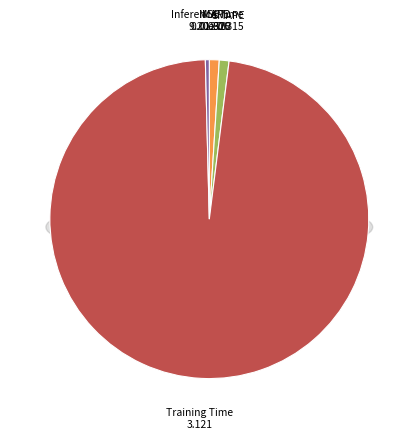

True or false: Training Time accounts for 98% of the total.

True